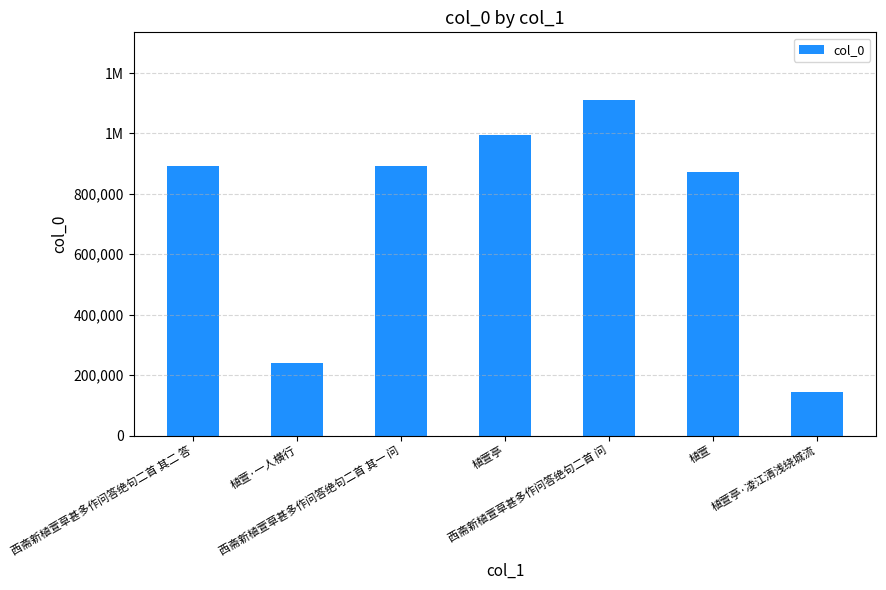

Are the bars horizontal?

No